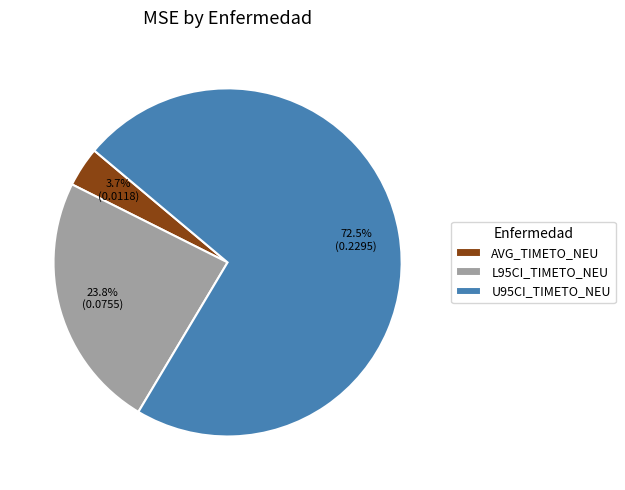

To the nearest percent, what is the difference between the largest and smallest slice percentages?

69%